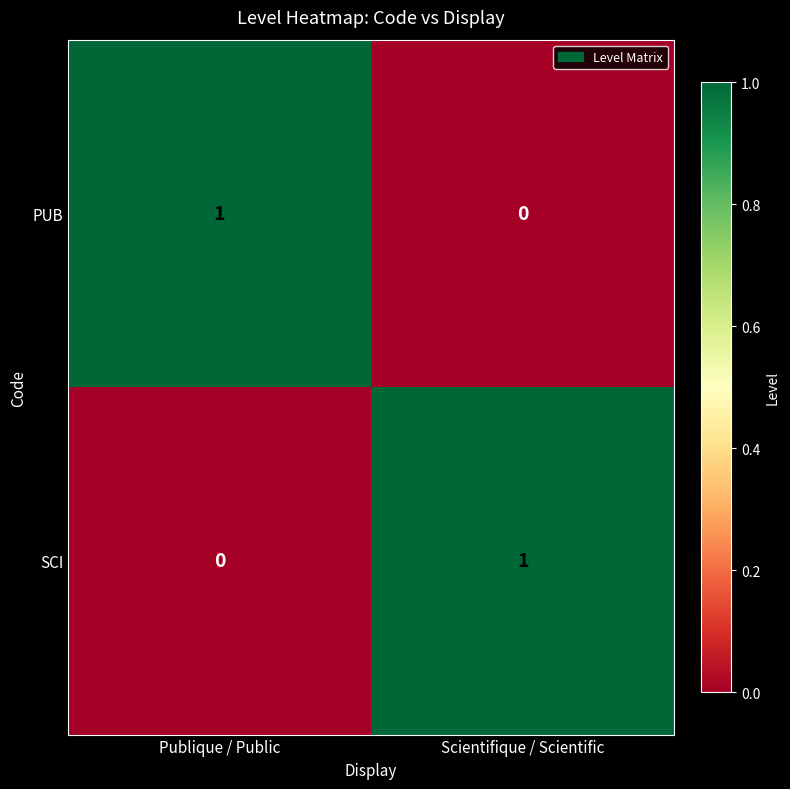

Which category has the highest value in the PUB series?

Publique / Public